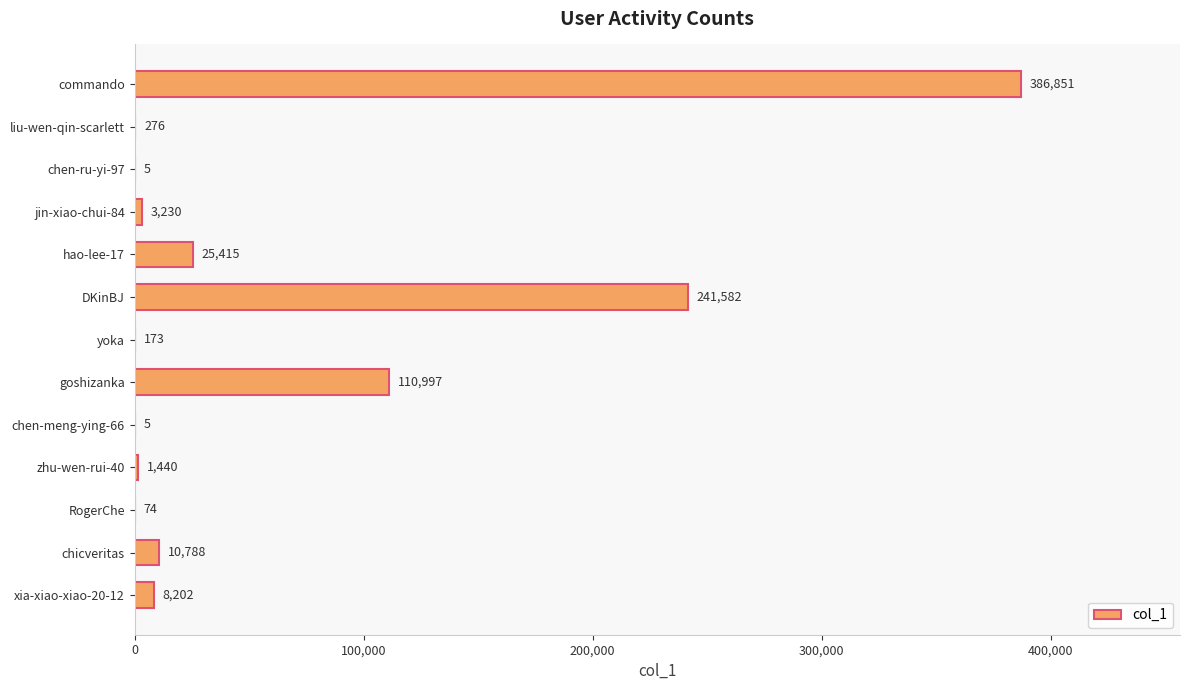

How many categories are shown in the chart?

13